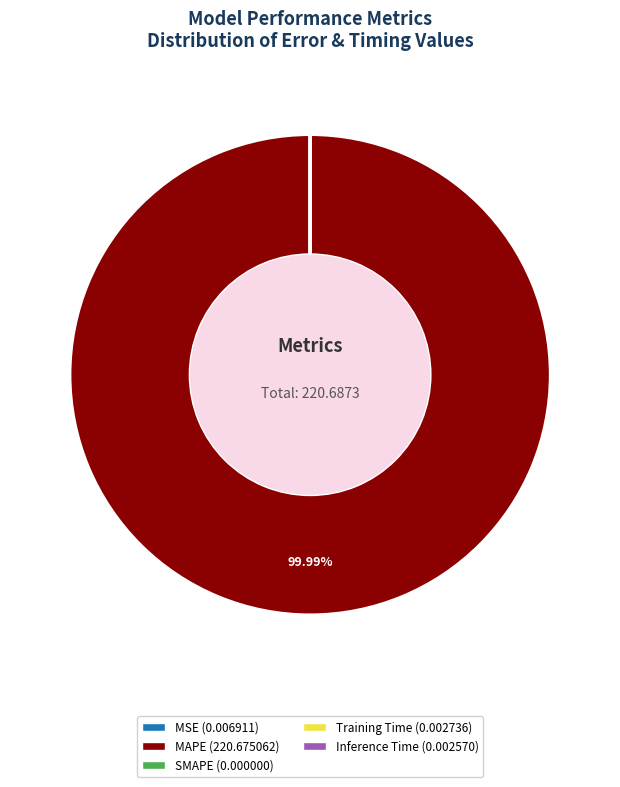

Which category has the biggest portion of the pie?

MAPE